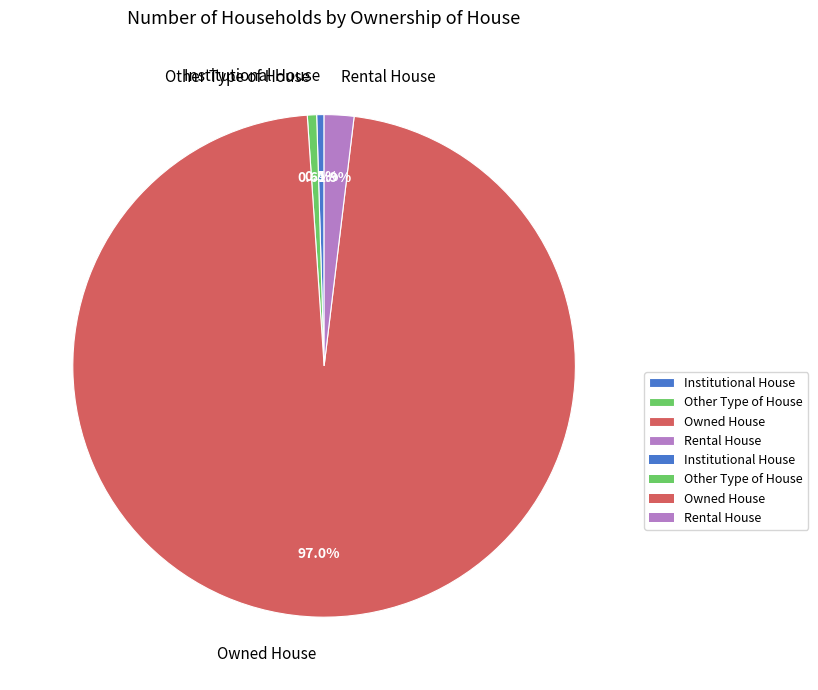

Is Owned House the majority of the pie?

Yes